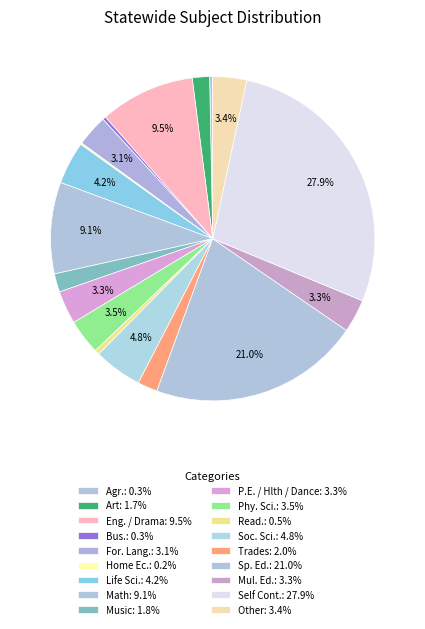

How many slices are in this pie chart?

18